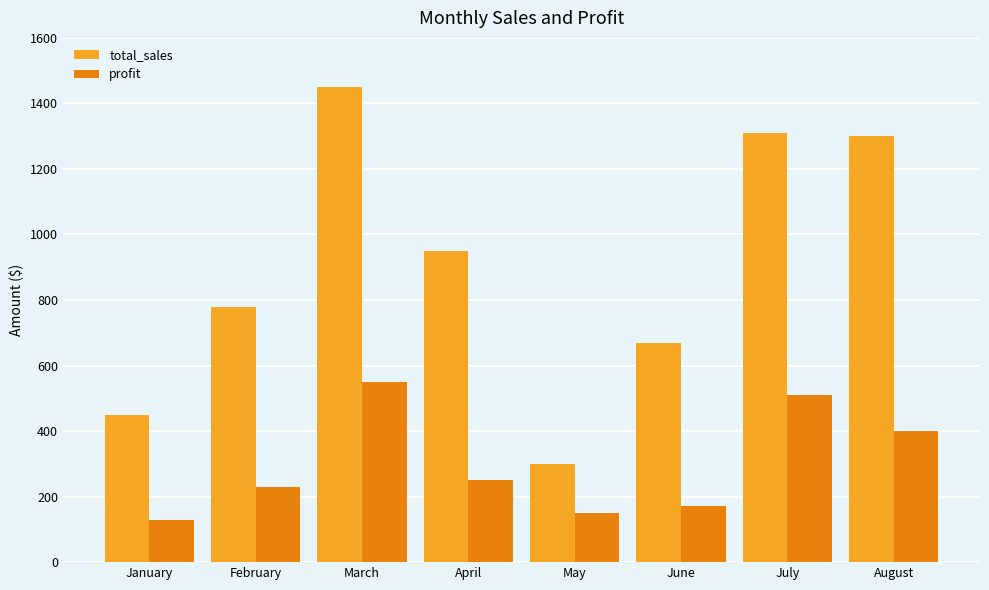

What is the greatest value displayed?

1450